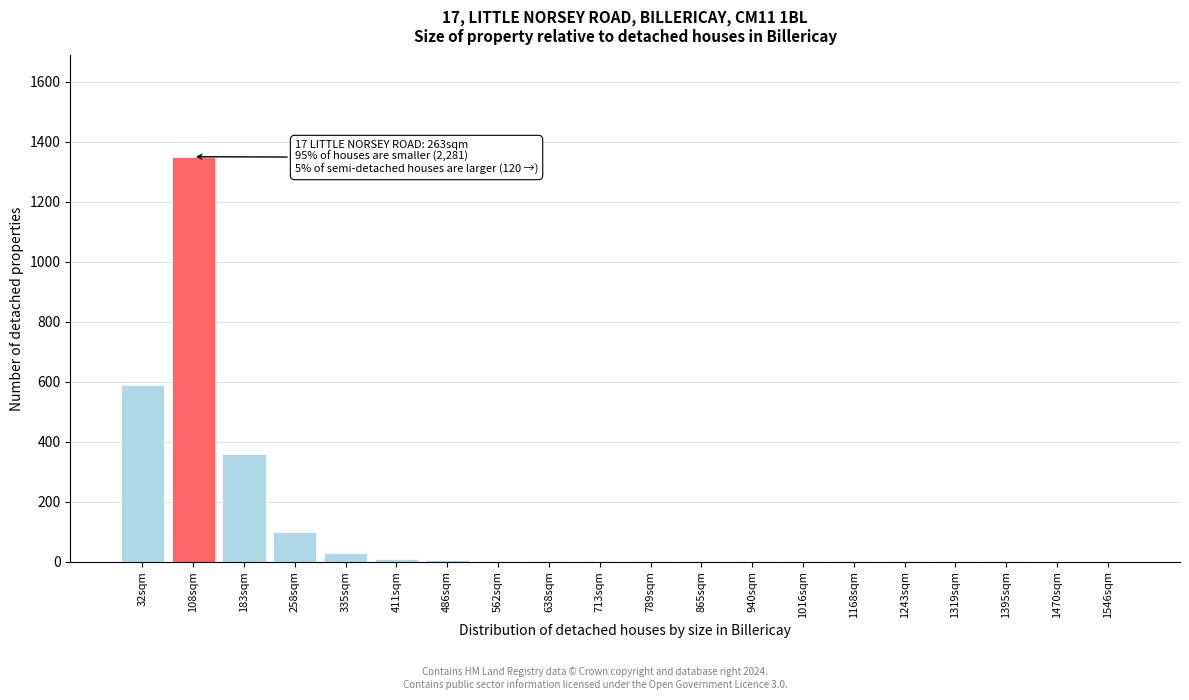

What is the sum of all values?

2462